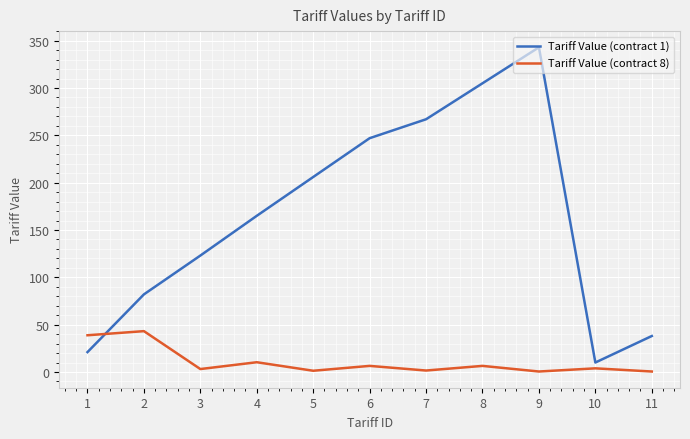

True or false: Tariff Value (contract 8) has a value of 10.3 at 4.

True